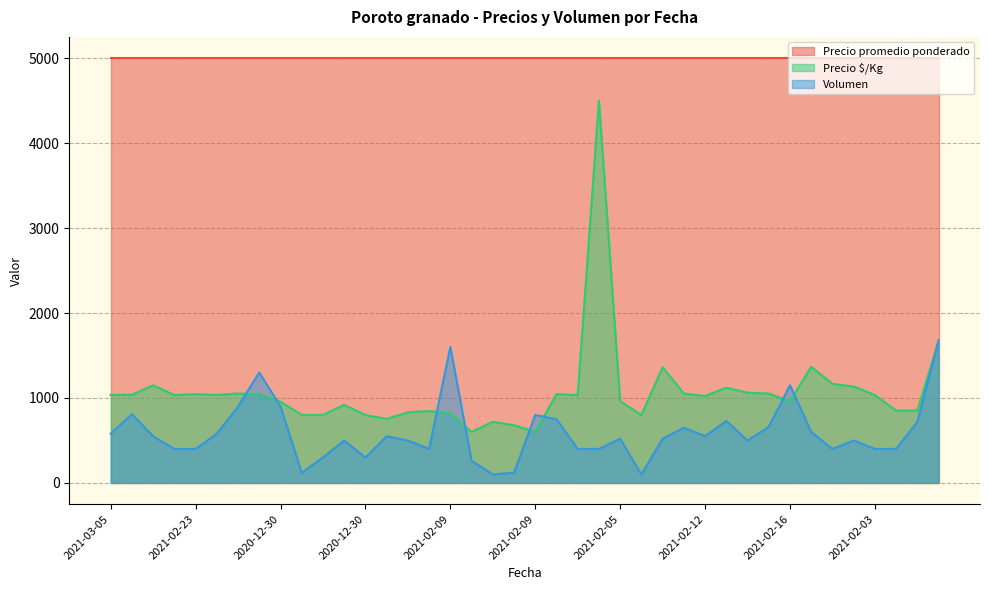

At which label does Precio promedio ponderado reach its peak?

2021-02-05